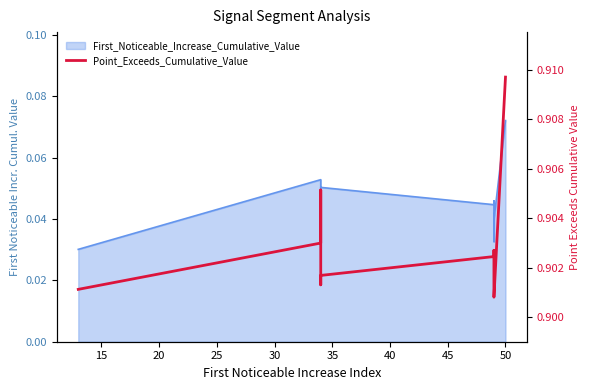

Does the chart have visible grid lines?

No